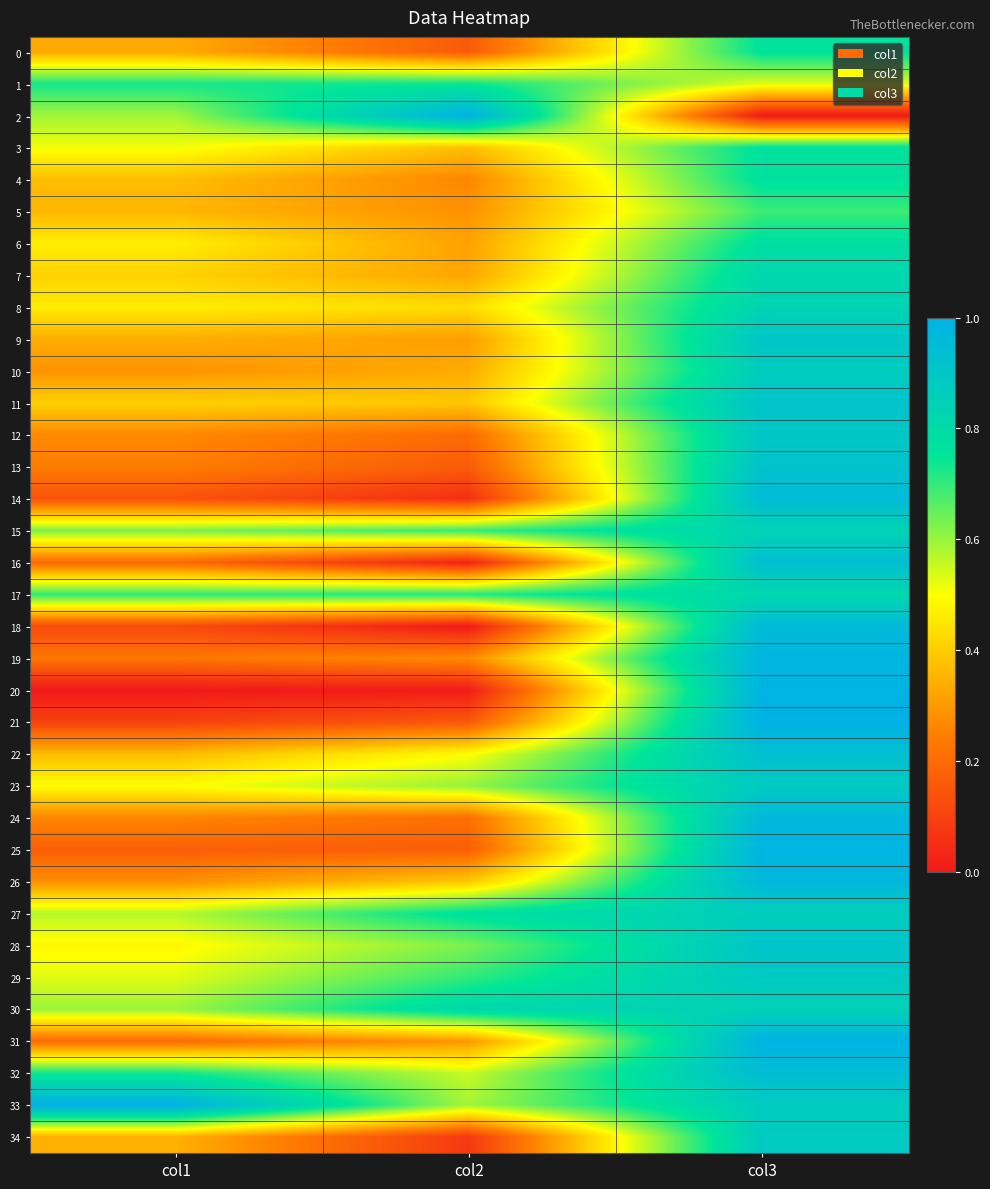

Reading right to left, list all the values displayed in this chart.

0: col3=0.8	col2=0.2	col1=0.3
1: col3=0.5	col2=0.7	col1=0.7
2: col3=0.0	col2=1.0	col1=0.6
3: col3=0.8	col2=0.4	col1=0.5
4: col3=0.8	col2=0.3	col1=0.4
5: col3=0.7	col2=0.3	col1=0.4
6: col3=0.8	col2=0.3	col1=0.5
7: col3=0.8	col2=0.3	col1=0.4
8: col3=0.8	col2=0.4	col1=0.5
9: col3=0.9	col2=0.3	col1=0.3
10: col3=0.9	col2=0.3	col1=0.3
11: col3=0.9	col2=0.4	col1=0.4
12: col3=0.9	col2=0.2	col1=0.3
13: col3=0.9	col2=0.2	col1=0.2
14: col3=1.0	col2=0.1	col1=0.1
15: col3=0.8	col2=0.7	col1=0.6
16: col3=0.9	col2=0.0	col1=0.2
17: col3=0.8	col2=0.7	col1=0.7
18: col3=1.0	col2=0.0	col1=0.1
19: col3=1.0	col2=0.3	col1=0.2
20: col3=1.0	col2=0.0	col1=0.0
21: col3=1.0	col2=0.2	col1=0.1
22: col3=0.9	col2=0.5	col1=0.4
23: col3=0.9	col2=0.6	col1=0.5
24: col3=1.0	col2=0.2	col1=0.3
25: col3=1.0	col2=0.2	col1=0.2
26: col3=1.0	col2=0.4	col1=0.3
27: col3=0.9	col2=0.8	col1=0.6
28: col3=0.9	col2=0.6	col1=0.5
29: col3=0.9	col2=0.7	col1=0.5
30: col3=0.8	col2=0.8	col1=0.6
31: col3=1.0	col2=0.3	col1=0.2
32: col3=0.9	col2=0.6	col1=0.7
33: col3=0.9	col2=0.6	col1=1.0
34: col3=0.9	col2=0.1	col1=0.3